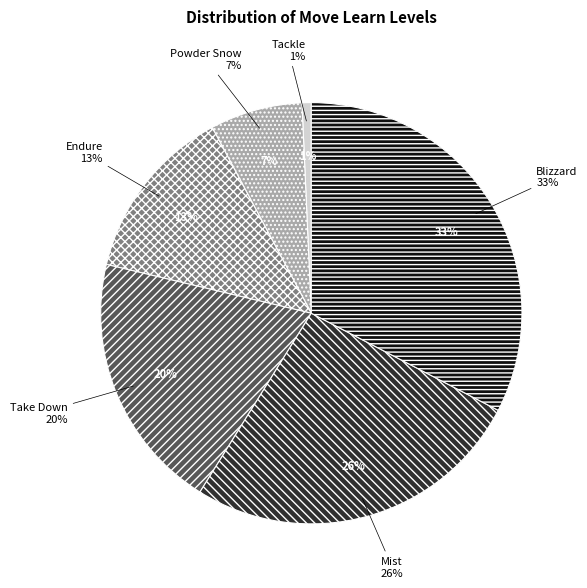

Which slice is the smallest?

Tackle